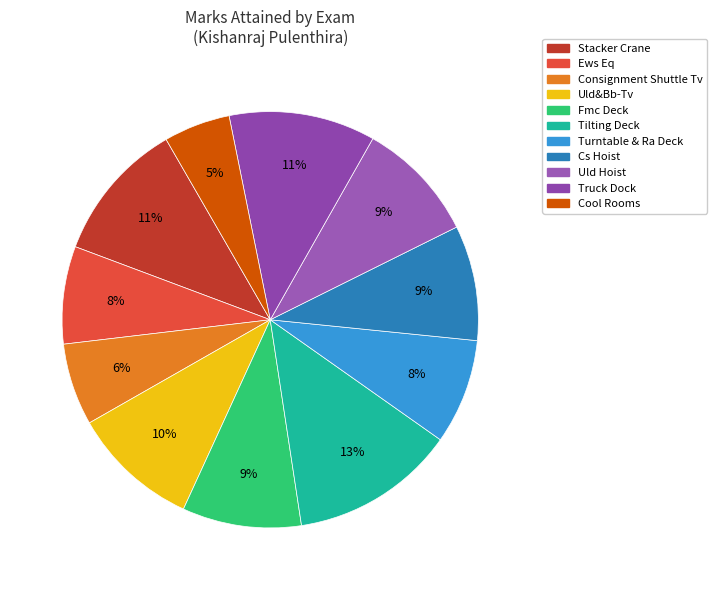

To the nearest percent, what portion does Fmc Deck represent?

9%